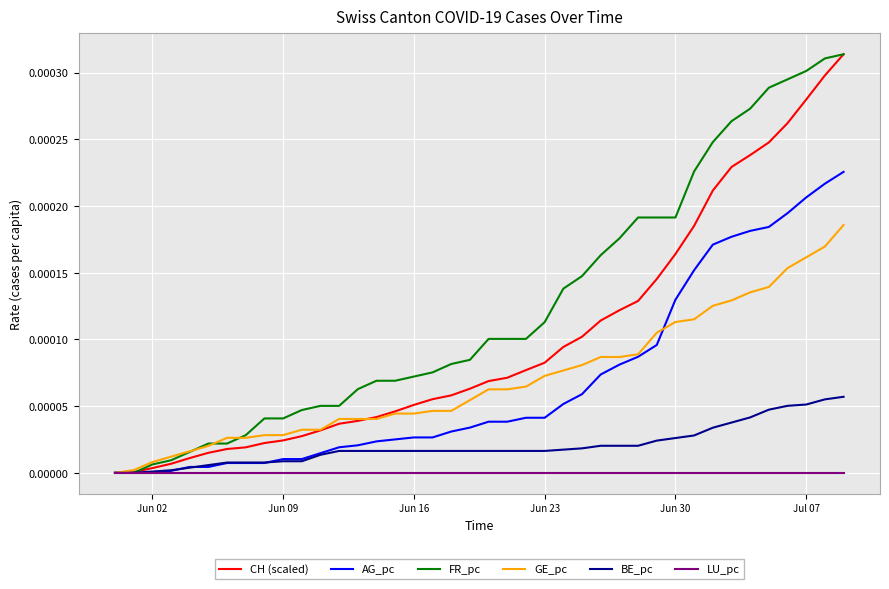

Which series has the largest total across all categories?

FR_pc